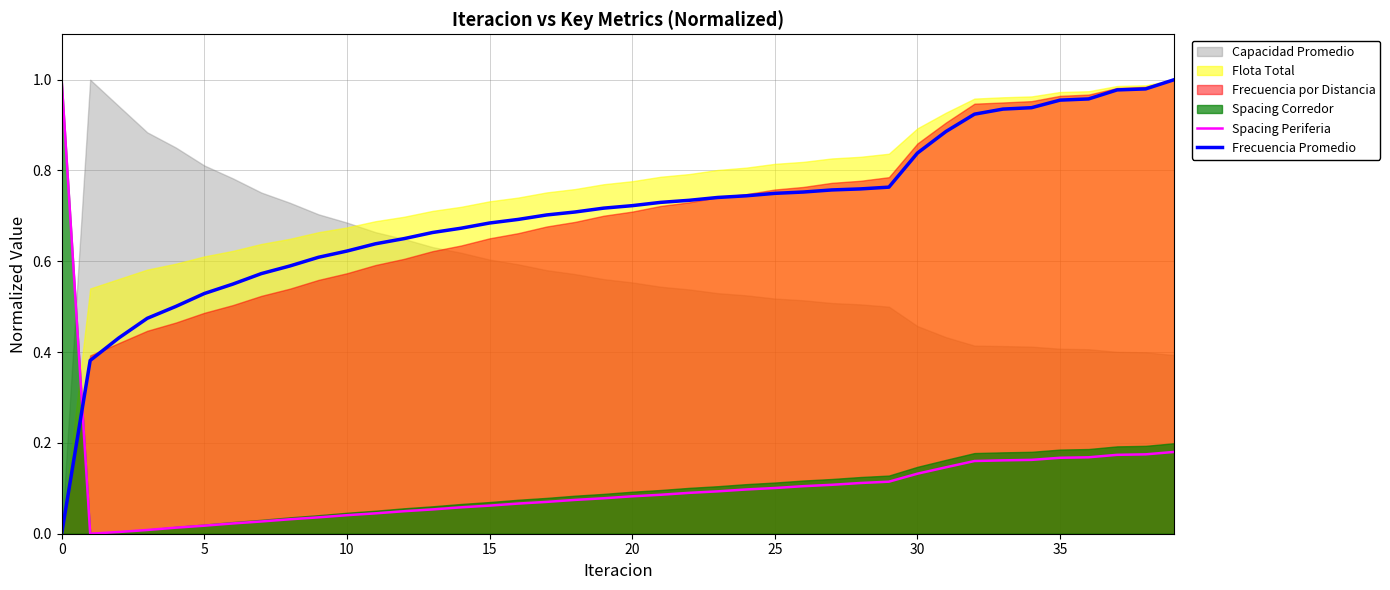

How many times do Spacing Periferia and Frecuencia Promedio cross each other?

1